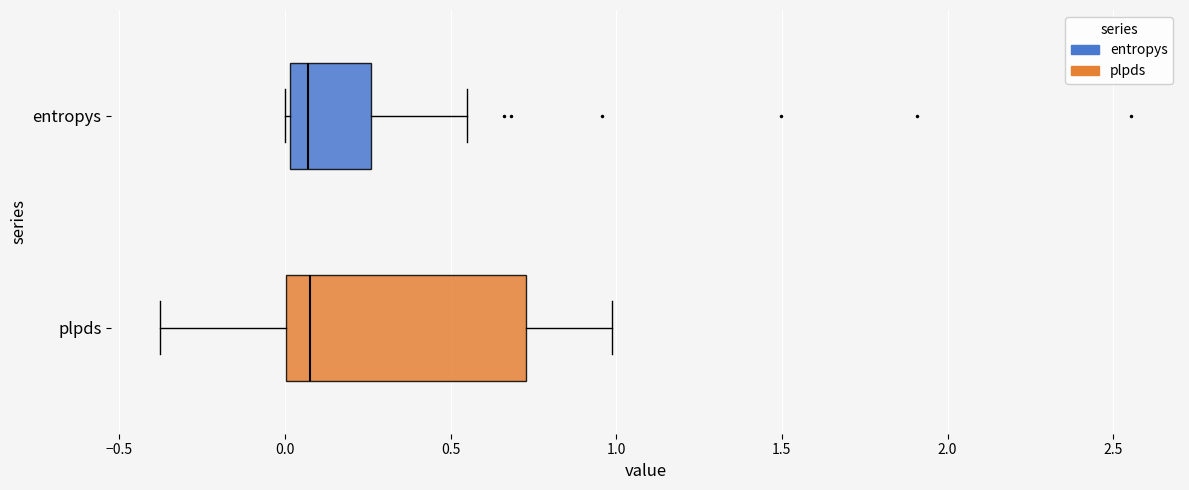

Reading bottom to top, read every box against the x-axis: the position of its median line, the range the box covers, and the ends of its whiskers. The values are not printed on the chart, so give them approximately, as read against the axis.

plpds: median 0.05, box 0.00 to 0.75, whiskers -0.40 to 1.00
entropys: median 0.05, box 0.00 to 0.25, whiskers 0.00 to 0.55